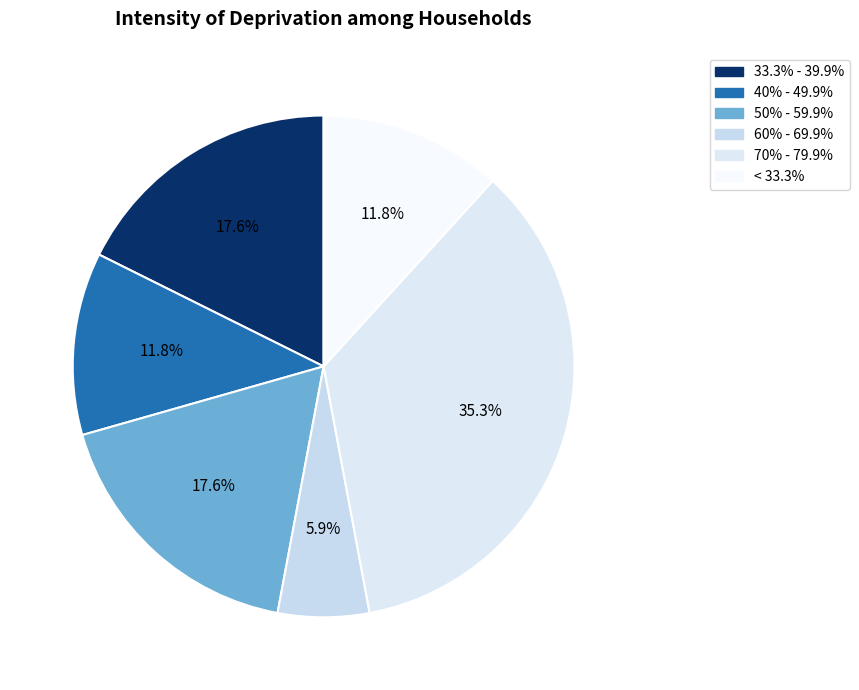

To the nearest percent, what is the difference between the largest and smallest slice percentages?

29%